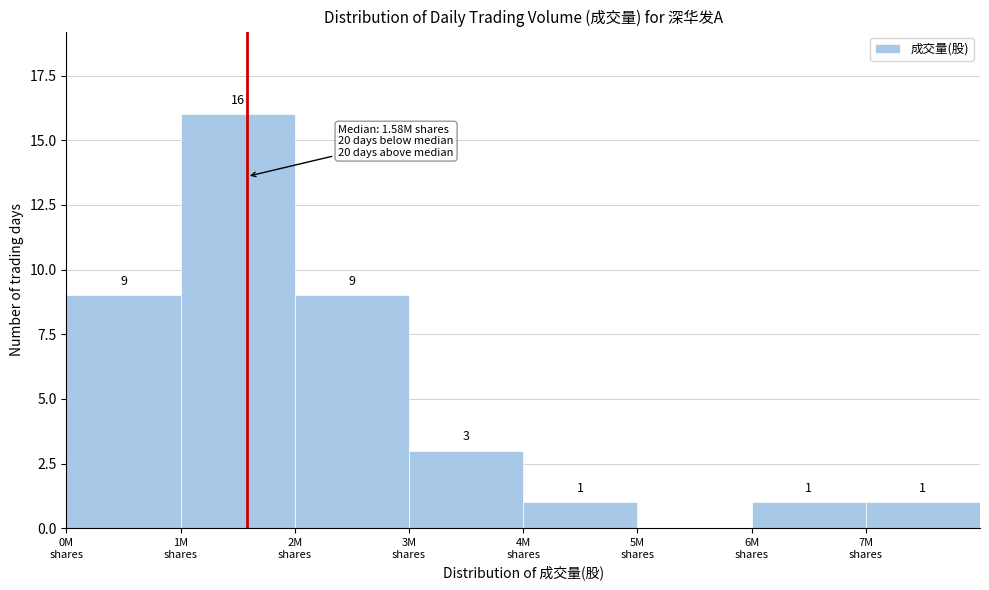

What is the greatest value displayed?

16